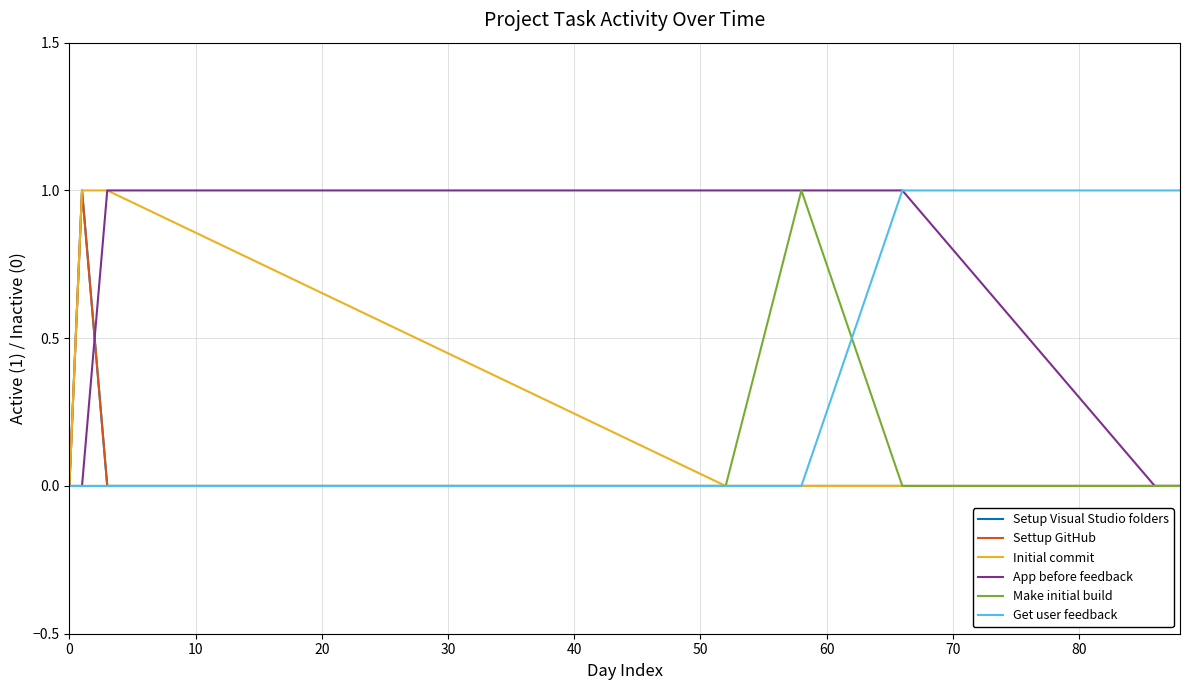

Does the chart display data point markers on the line(s)?

No